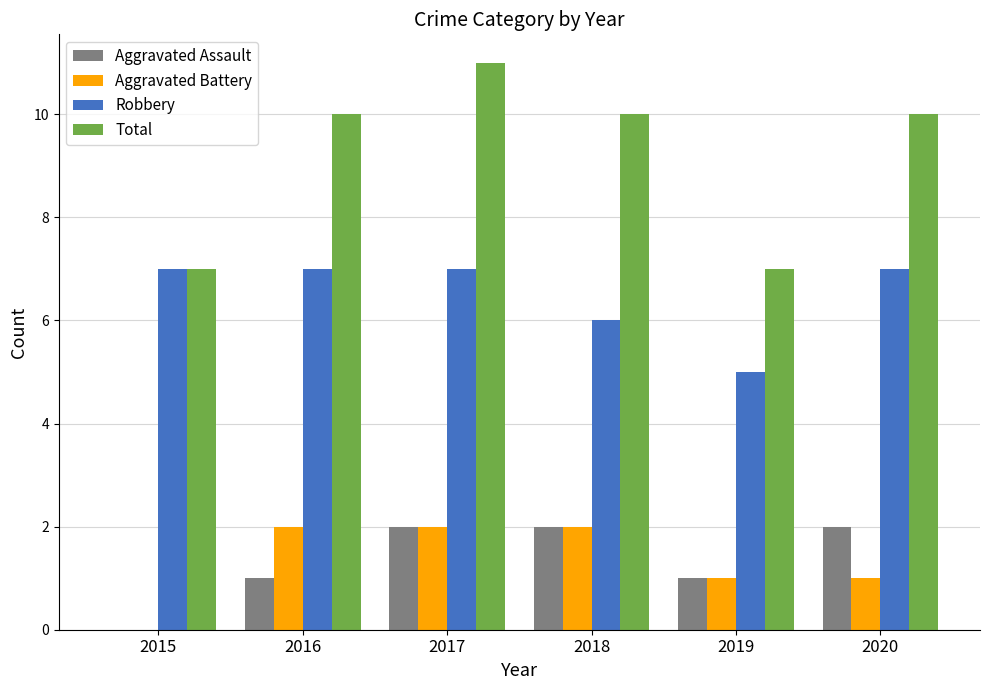

Read the Total value at 2017.

11